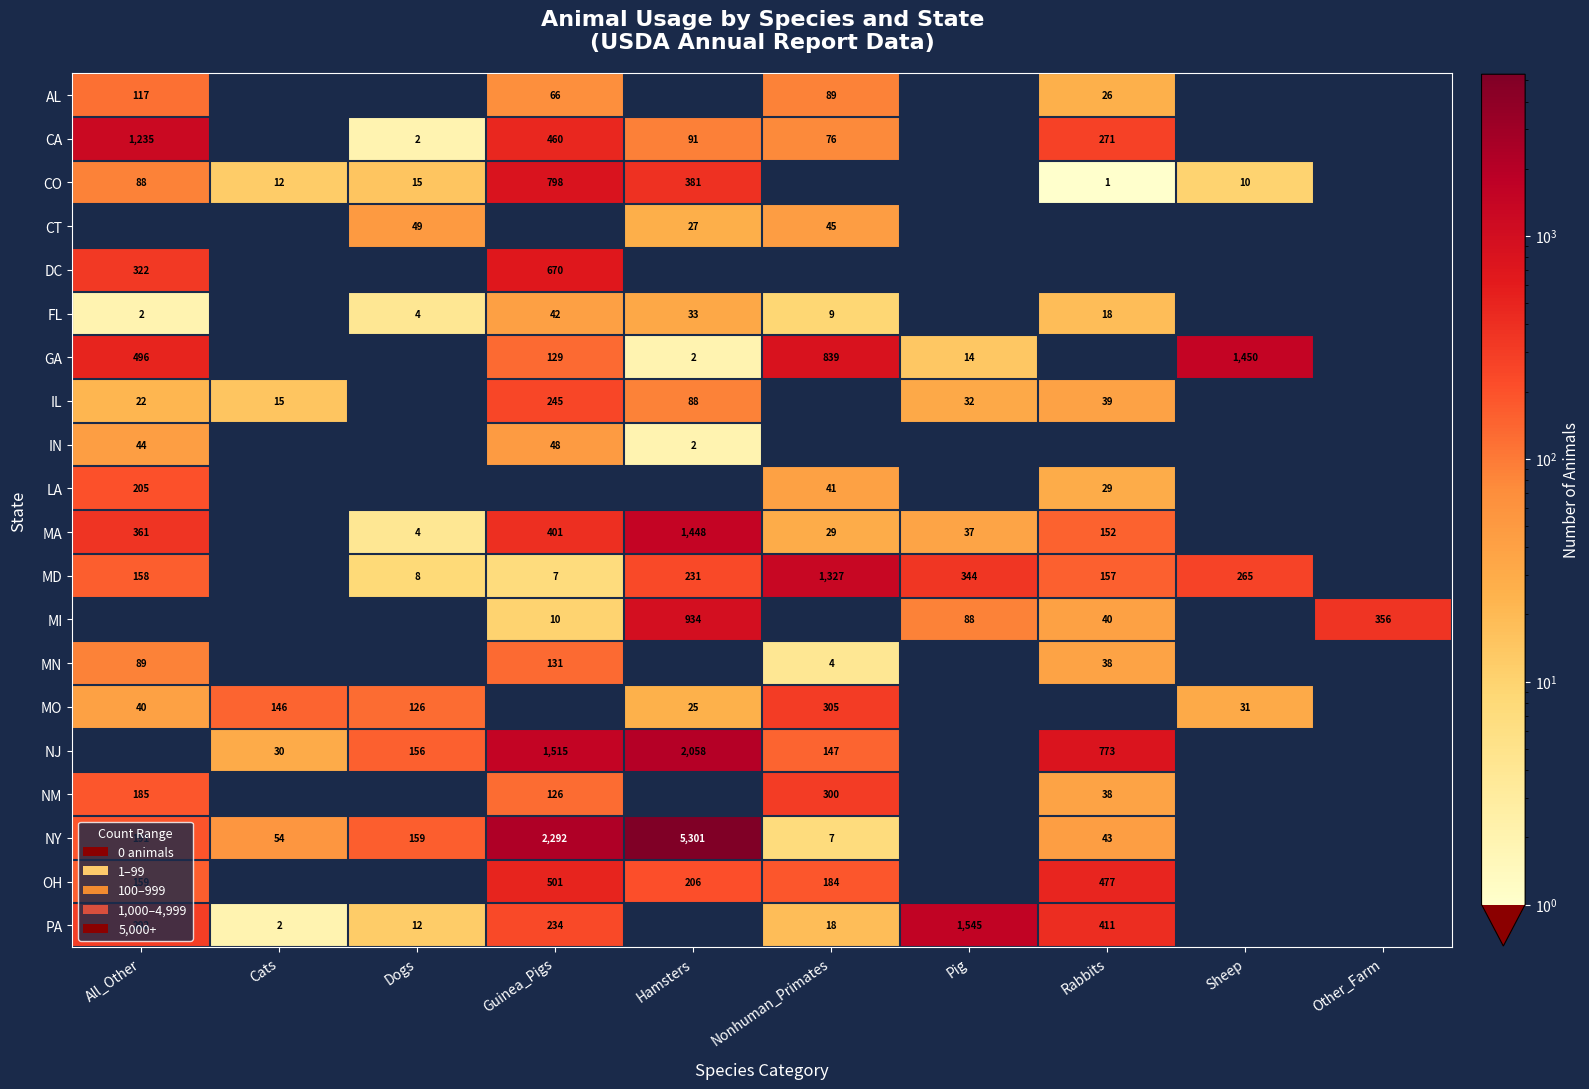

Which has a higher value, Dogs or Guinea_Pigs?

Guinea_Pigs